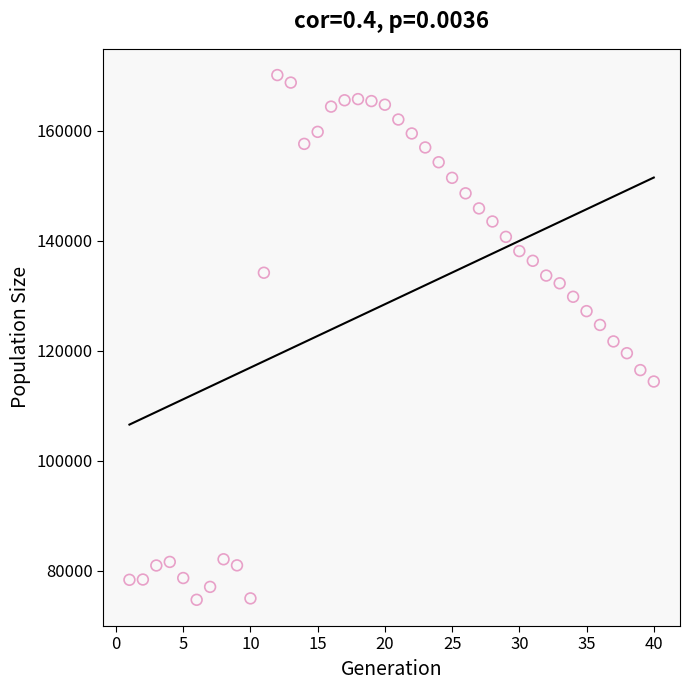

What is the range of X values (max minus min)?

39